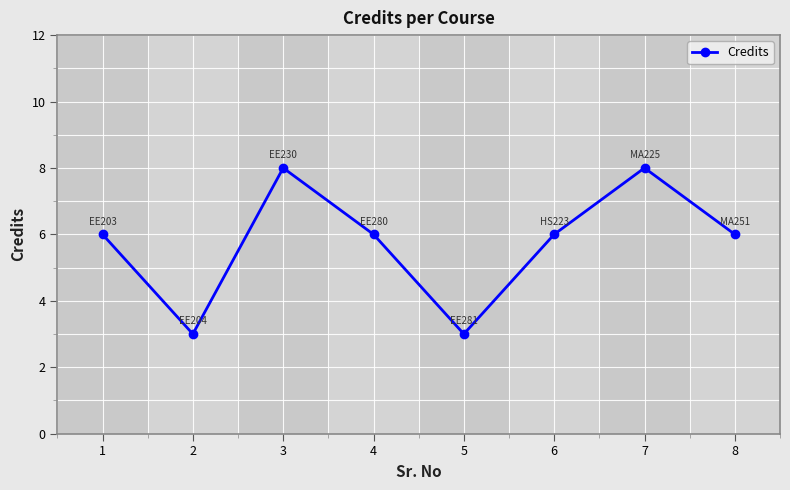

How many series are shown in this chart?

1